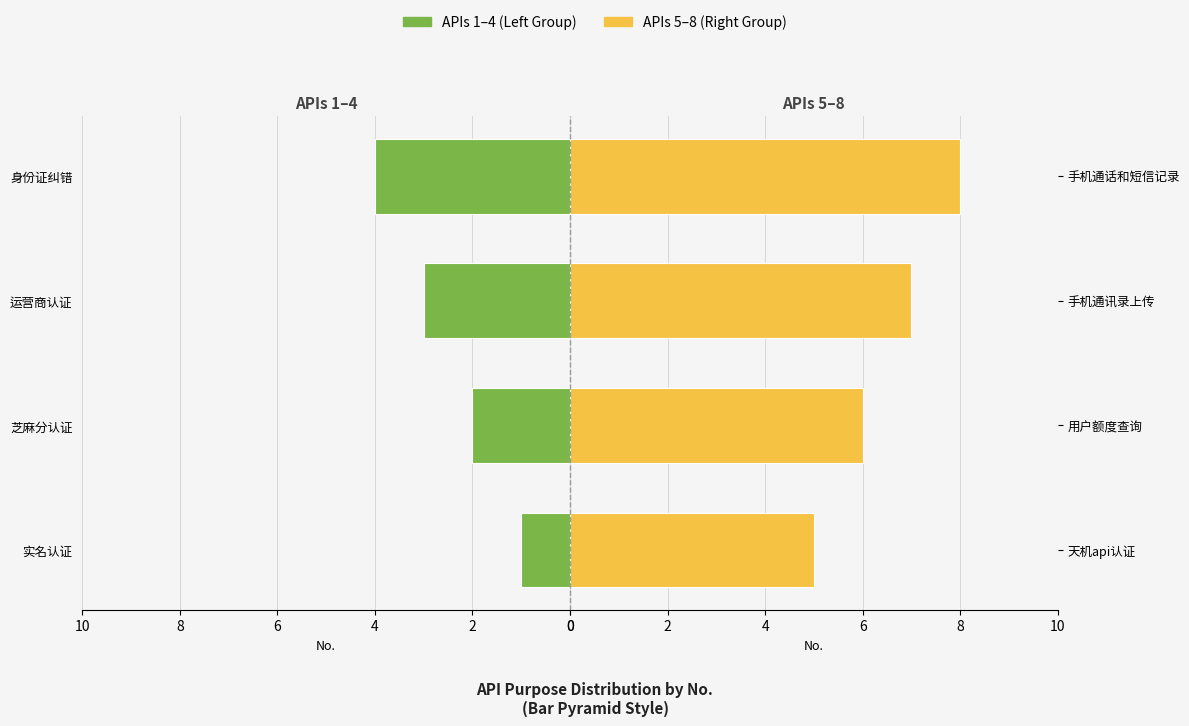

Rank the series by their average value, from highest to lowest.

Right APIs, Left APIs